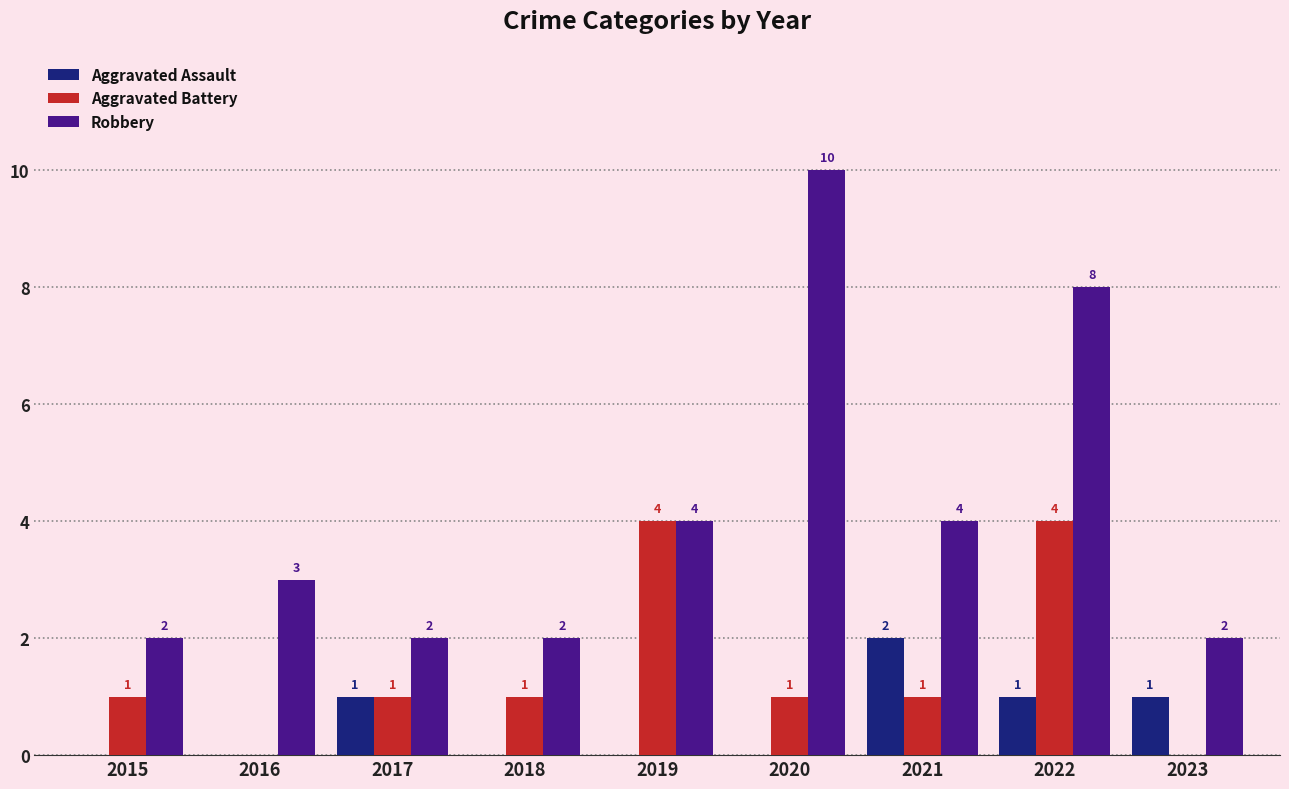

Is it true that Robbery equals 2 at 2023?

True